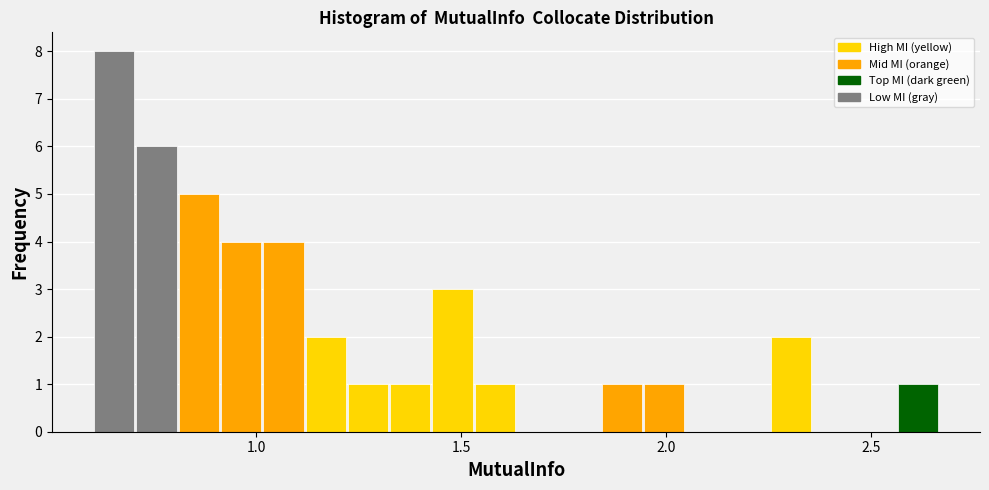

Around what value on the x-axis is the tallest bar? Give the approximate position of its centre, as read against the axis.

0.65